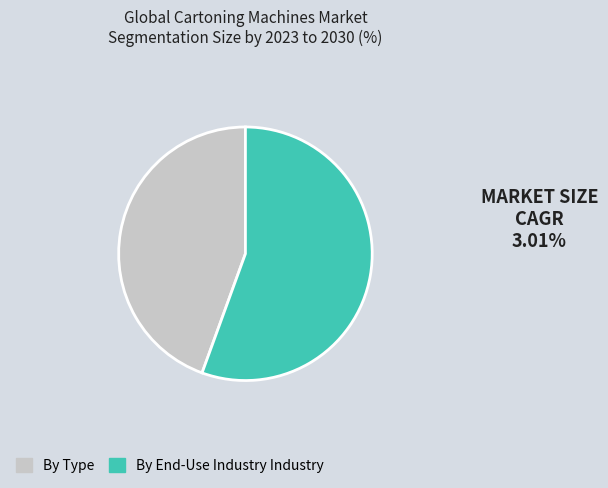

Is there any slice that represents more than half of the pie?

Yes